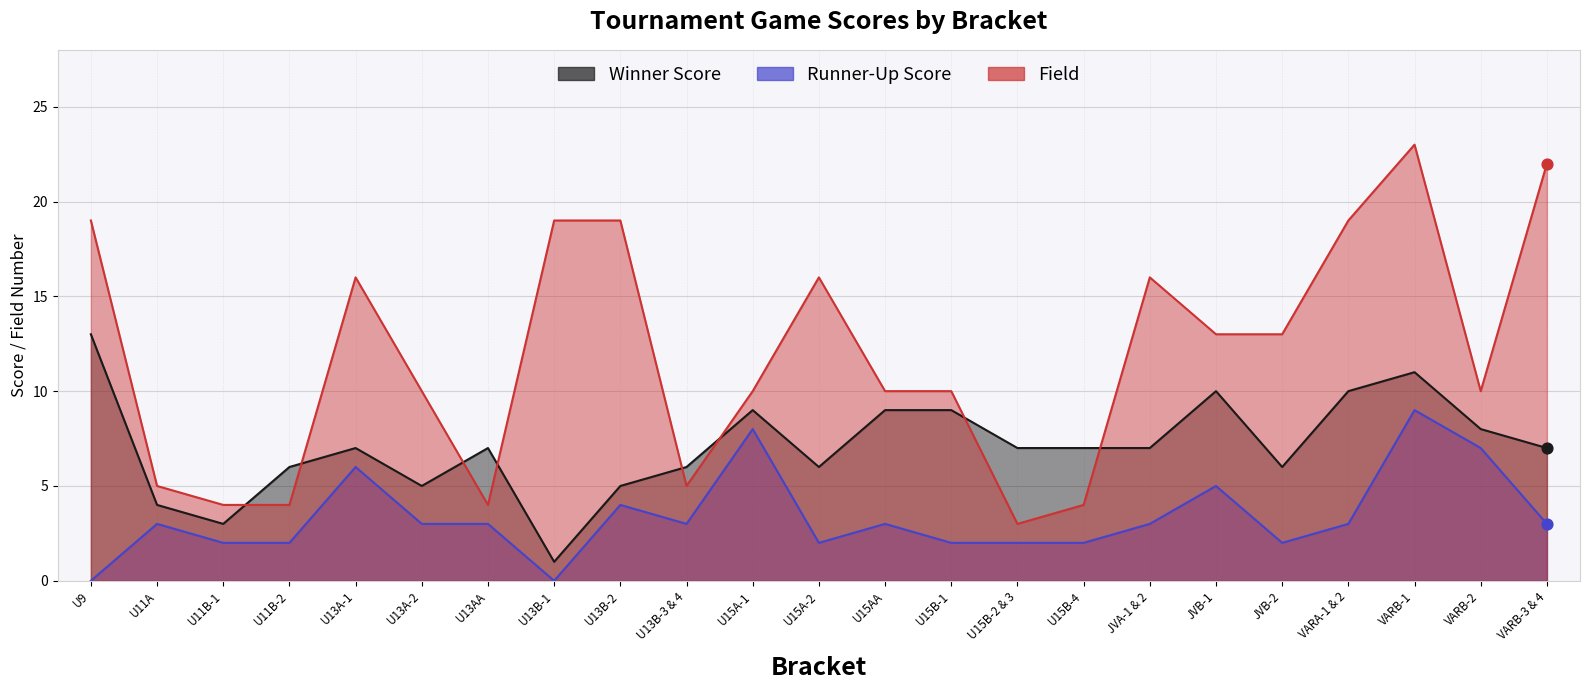

Which series contains the highest Y value?

Field